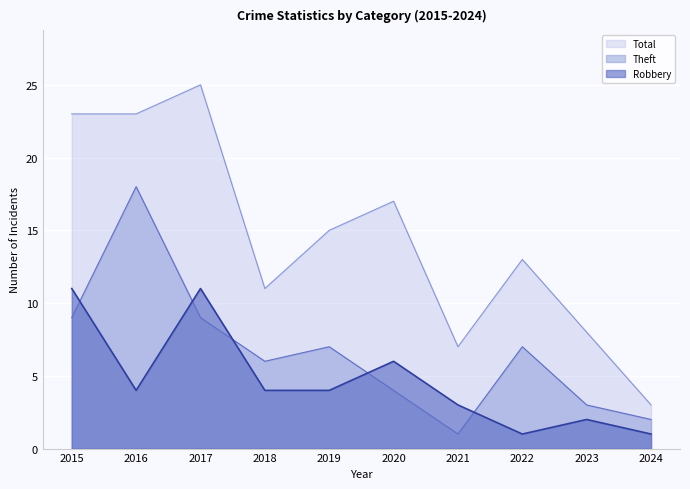

Is it true that Robbery equals 1 at 2022?

True